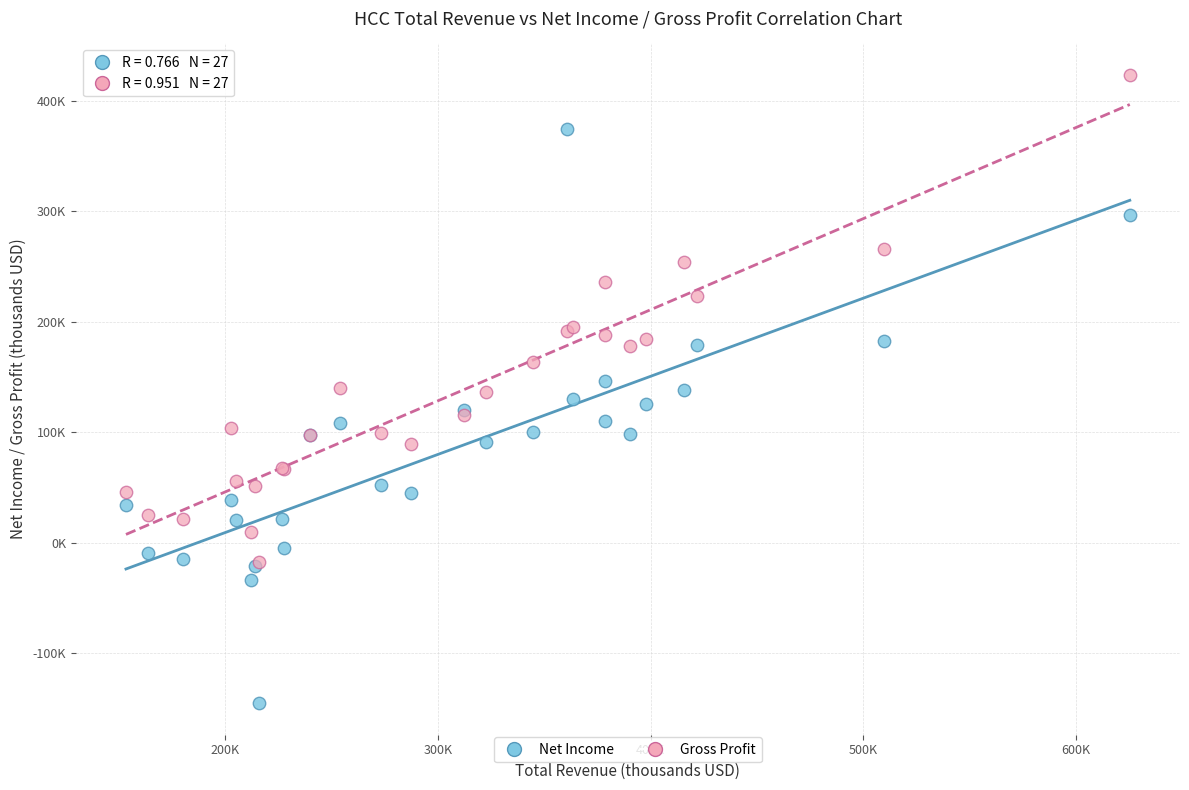

Which series has the widest spread of Y values?

Net Income